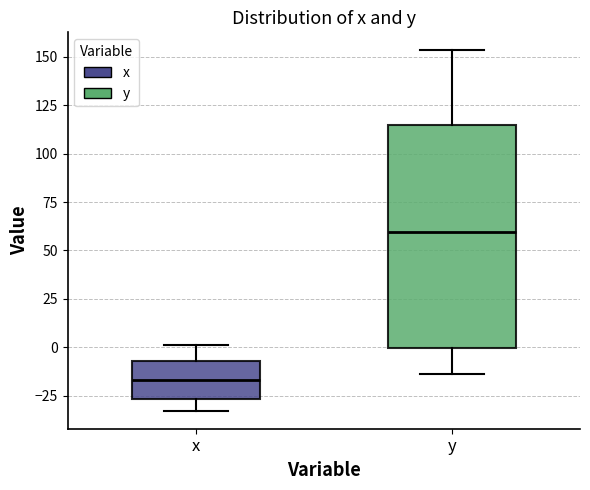

Which box is the tallest, from its lower edge to its upper edge?

y